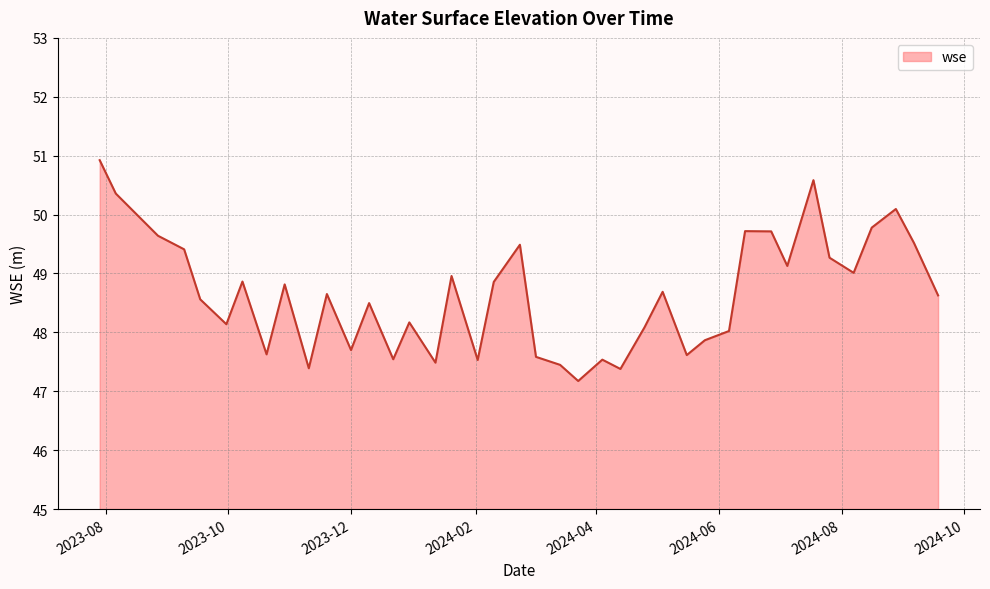

Does the chart have visible grid lines?

Yes